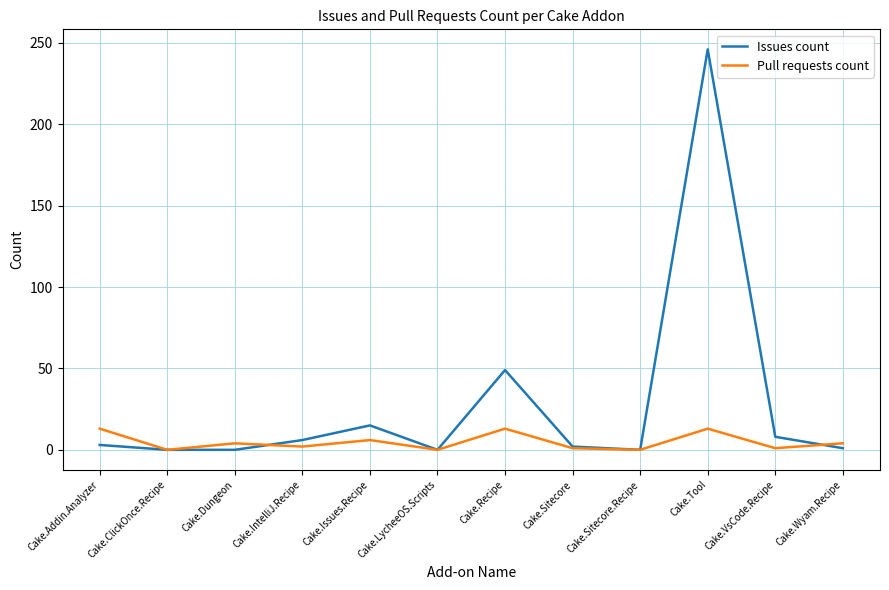

What is the maximum value for Pull requests count?

13